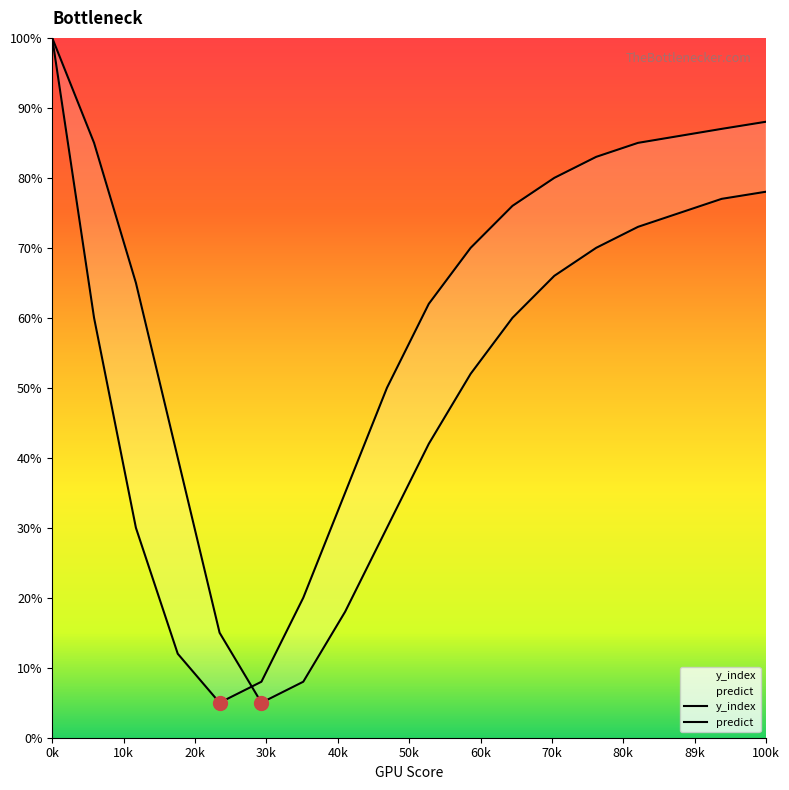

True or false: y_index has more than 2 interior local peaks.

False